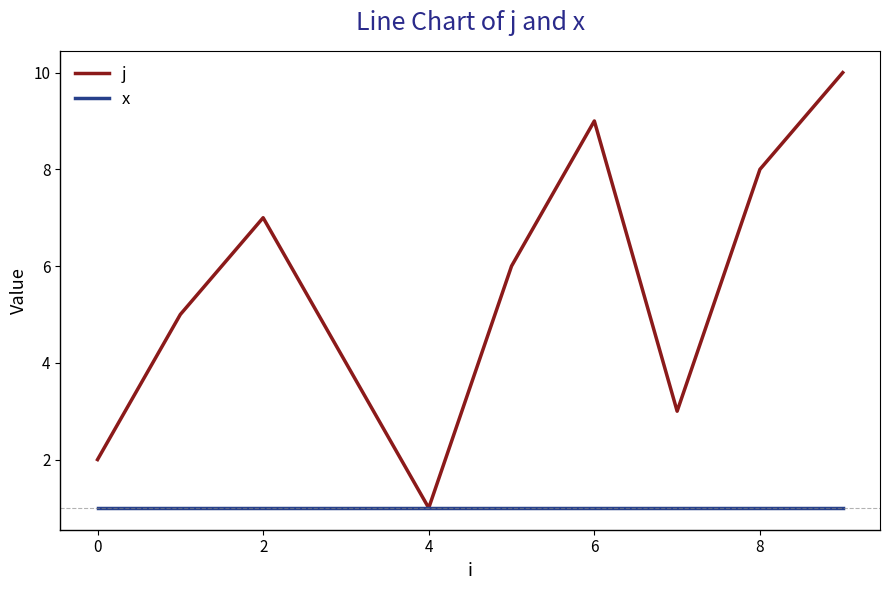

Which series has the largest total across all categories?

j